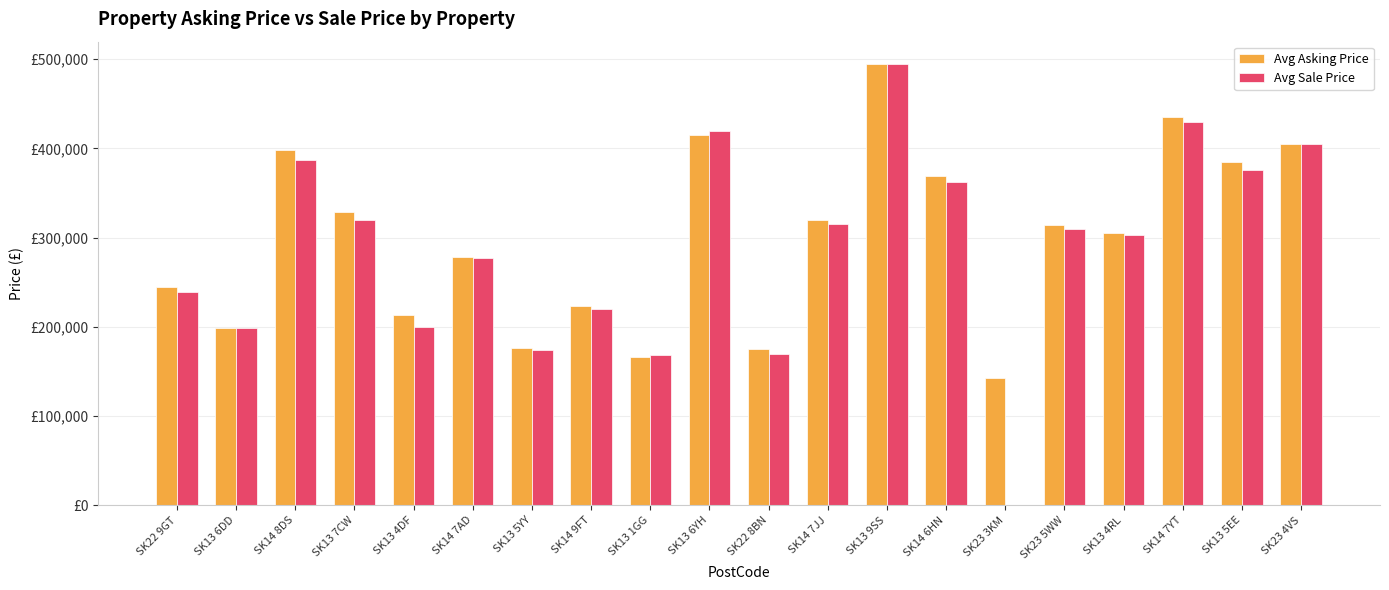

Where is Avg Asking Price nearest to the value 318750?

SK14 7JJ